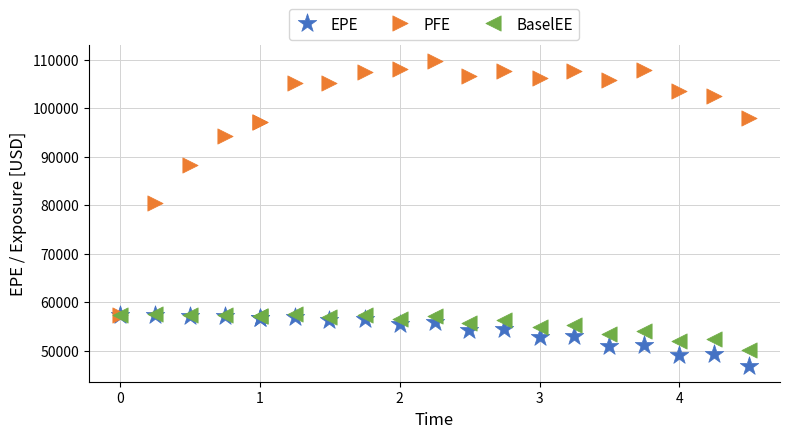

Across all series, what Y value is closest to 78263?

80475.3